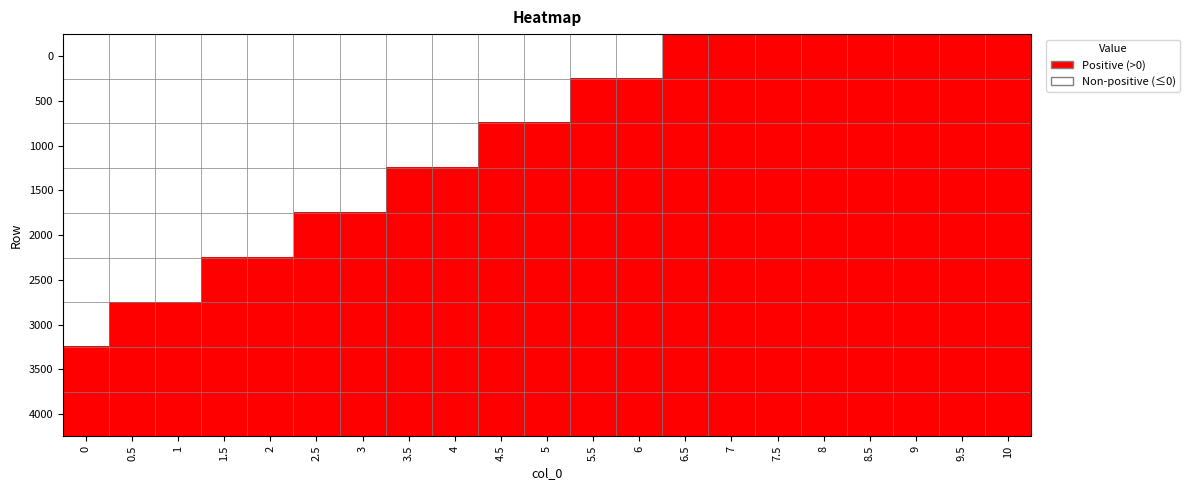

At which category is the sum across all series the highest?

6.5